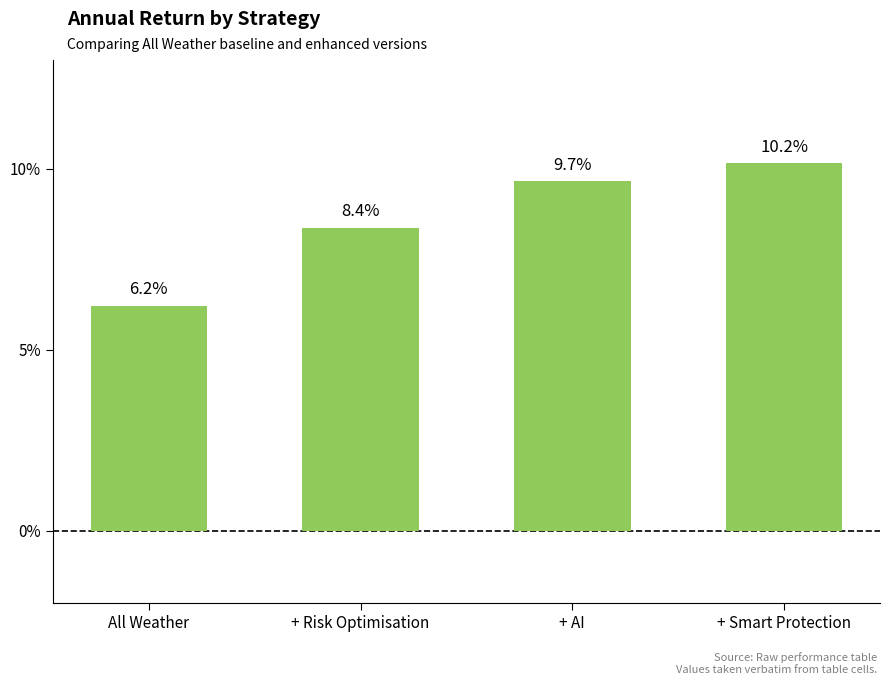

List the labels in order of value, smallest first.

All Weather, + Risk Optimisation, + AI, + Smart Protection